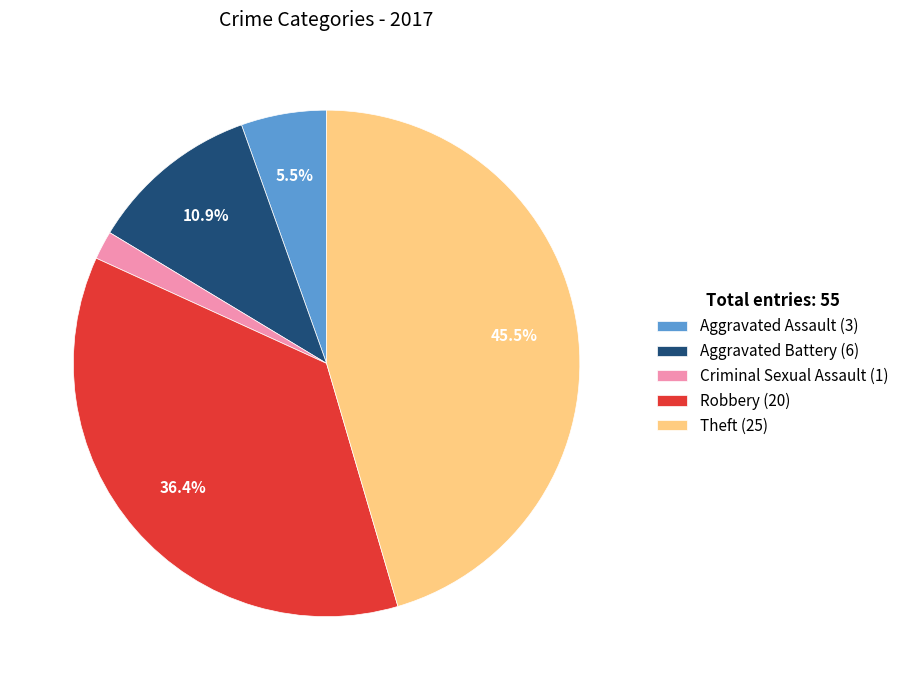

How many segments does this pie chart have?

5